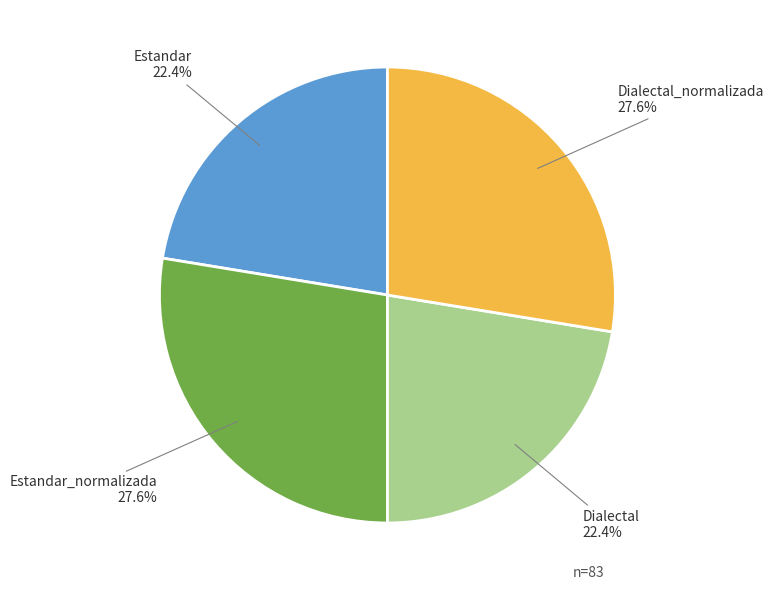

Is there a majority slice in this chart?

No